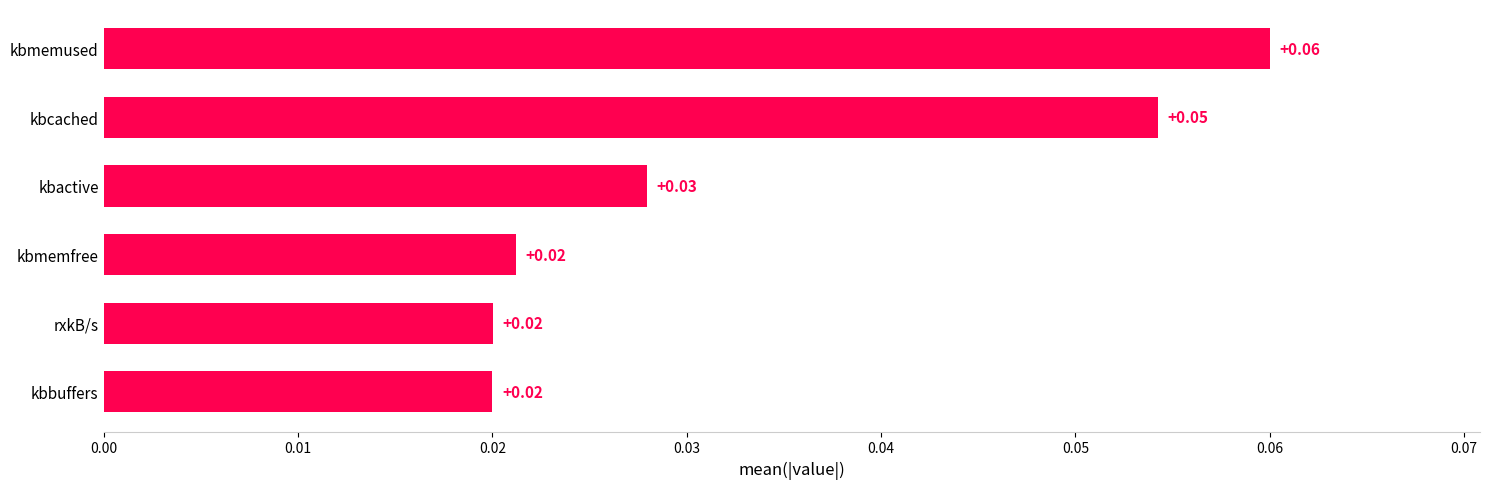

What is the sum of all values?

0.2